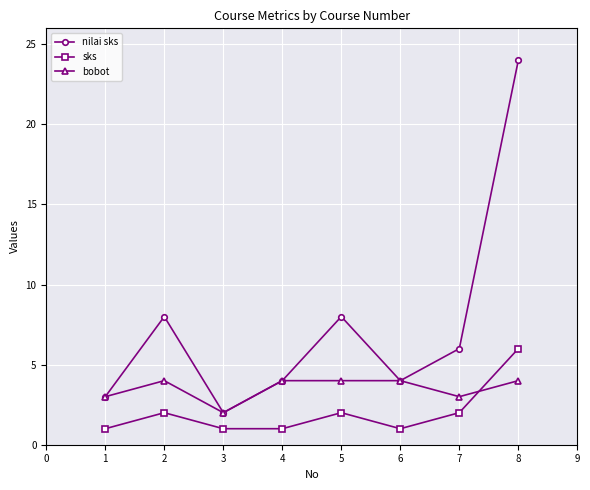

Which series ends up on top after the final intersection of bobot and sks?

sks